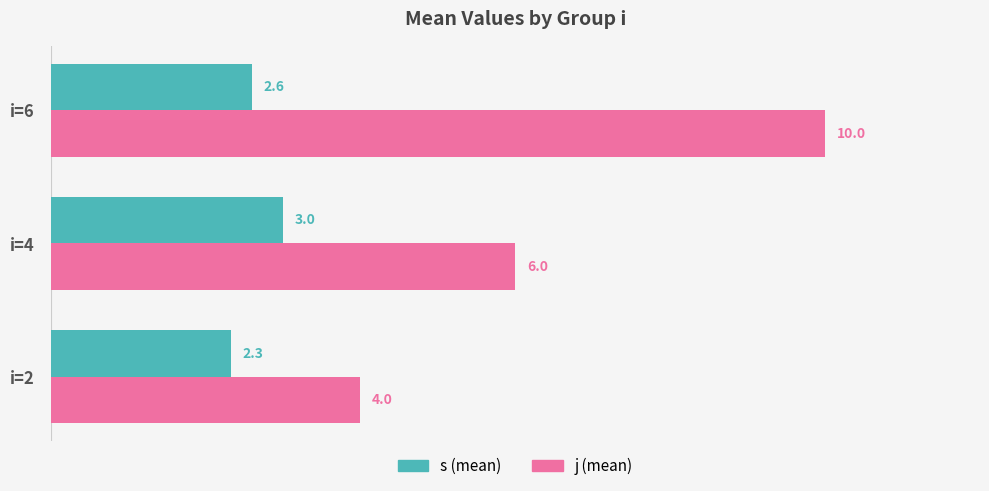

Is it true that s (mean) equals 2.3 at i=2?

True